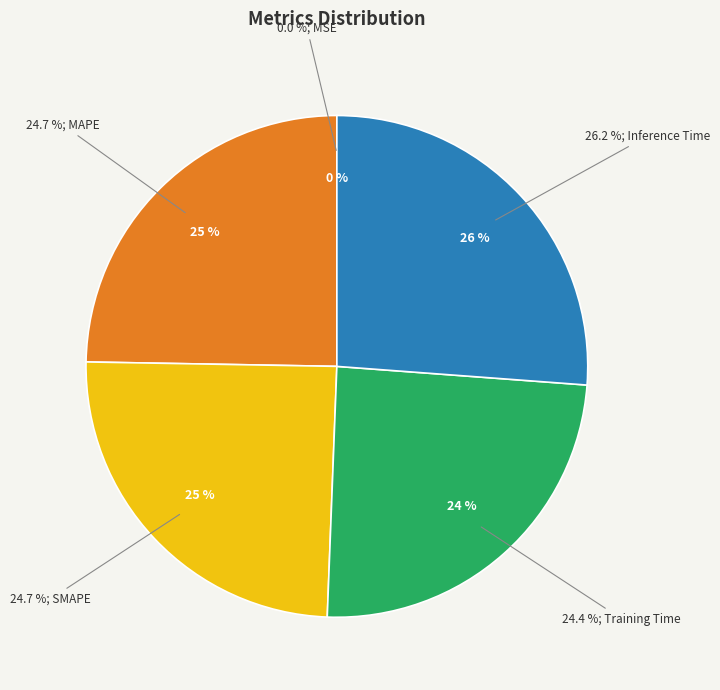

What is the largest slice in the pie chart?

Inference Time